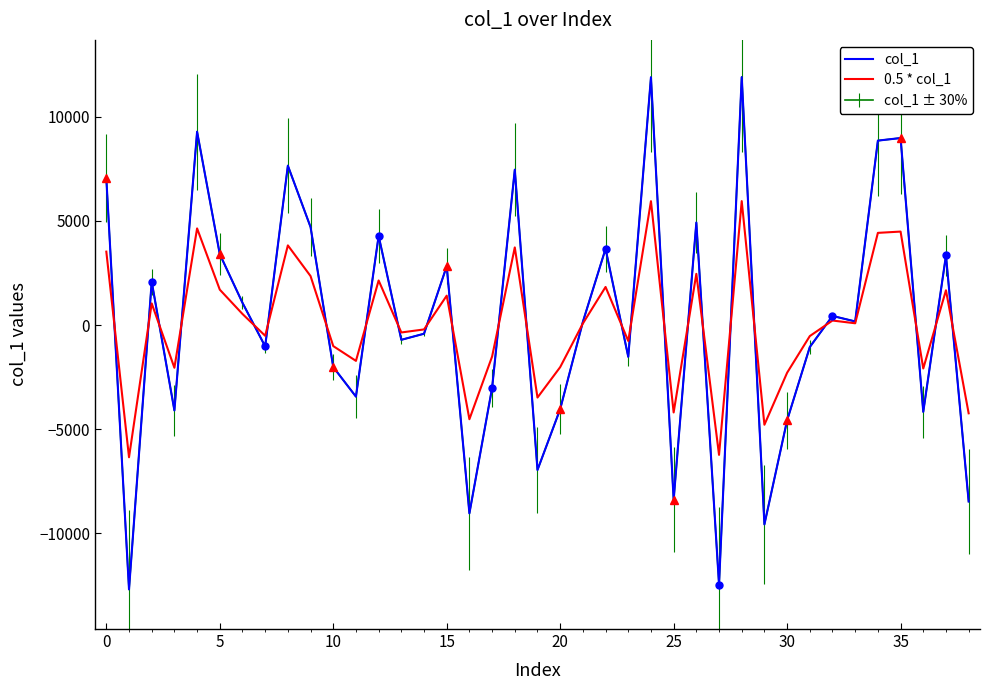

Which series ends up on top after the final intersection of 0.5 * col_1 and col_1?

0.5 * col_1